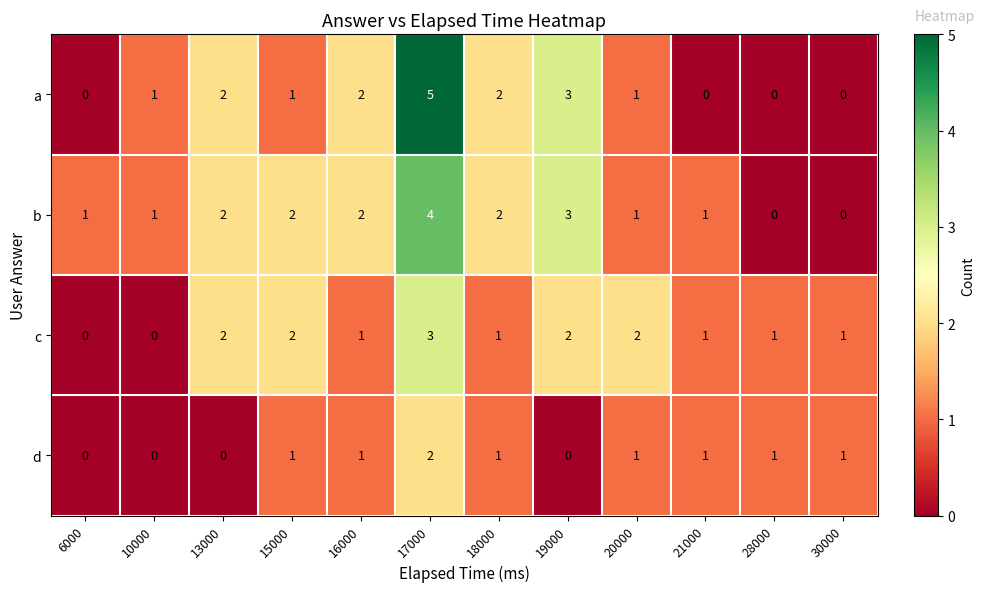

Between 16000 and 21000, which series saw the biggest shift?

a